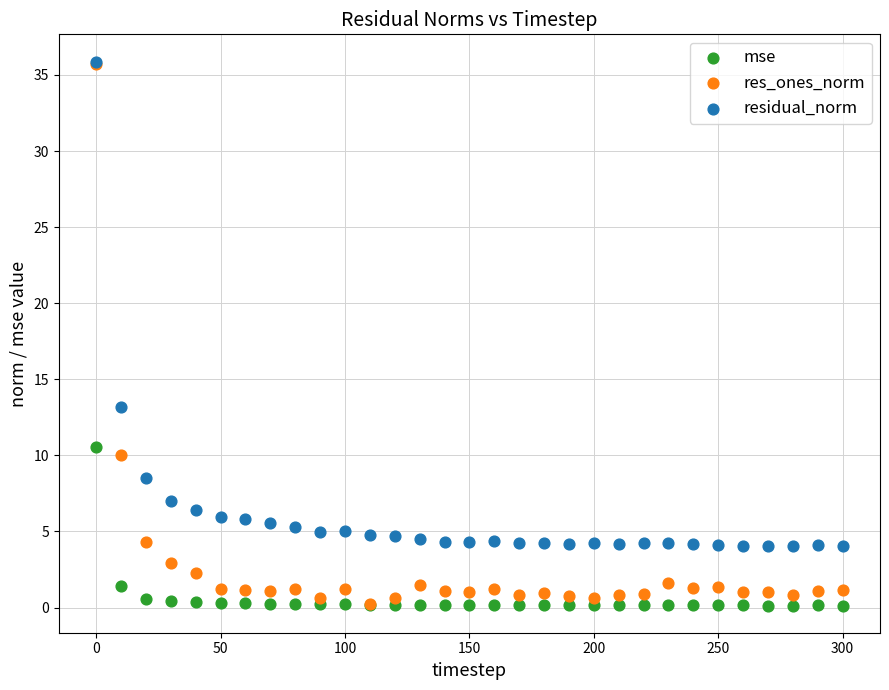

Which series has the widest spread of Y values?

res_ones_norm